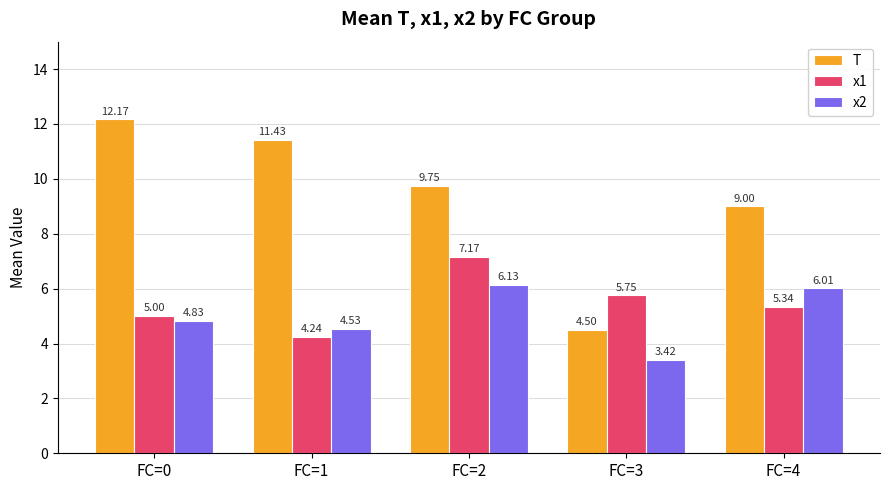

How many groups of bars are there?

5